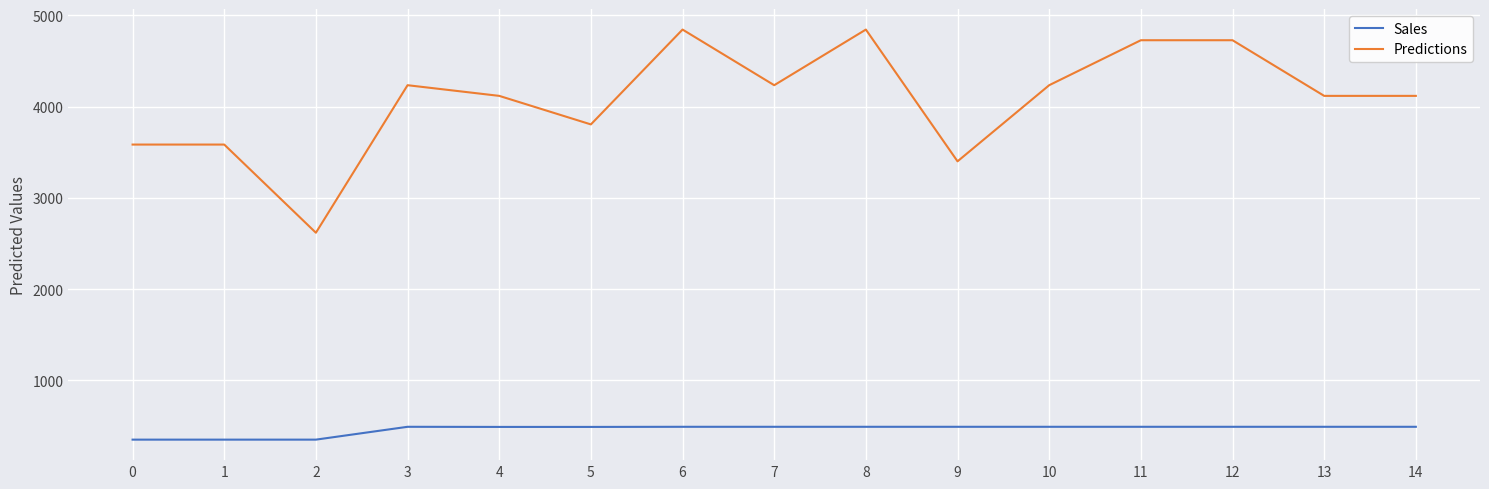

How many values in the Predictions series are below 4118?

5